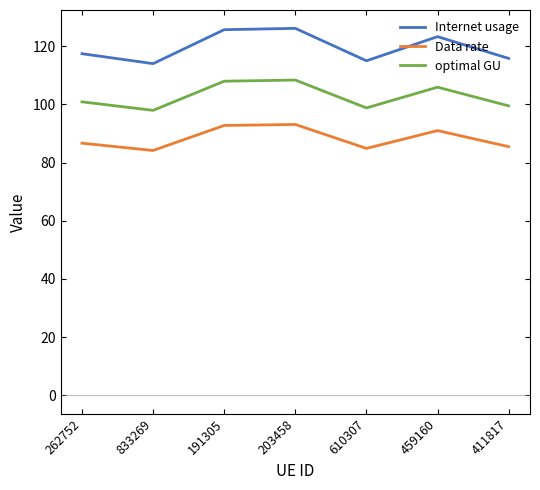

What is the maximum value for Data rate?

93.1